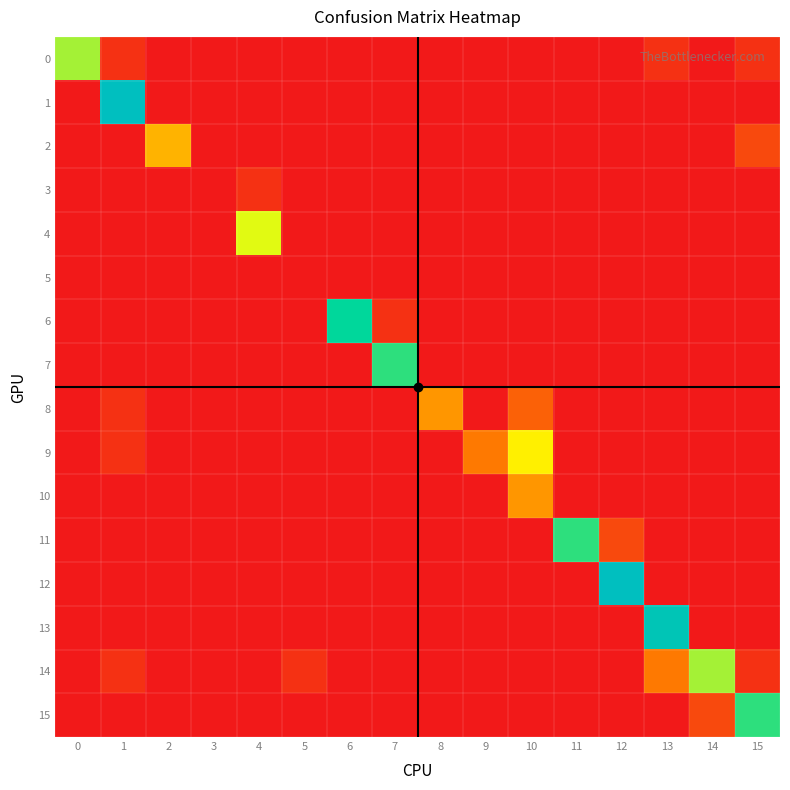

What is the spread (max minus min) of values at 8?

5